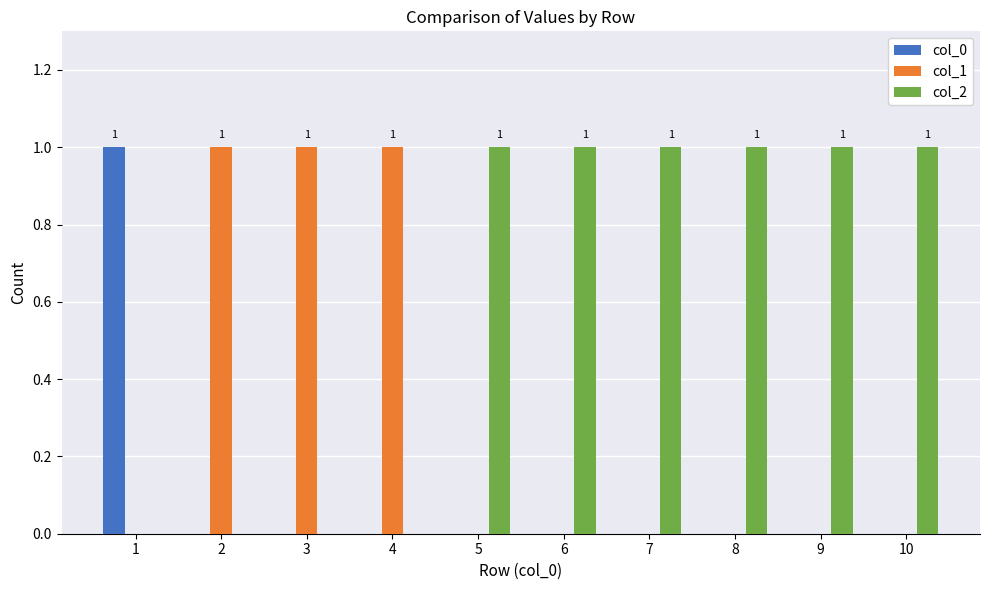

Is the value of col_2 at 8 greater than the value of col_0 at 4?

Yes